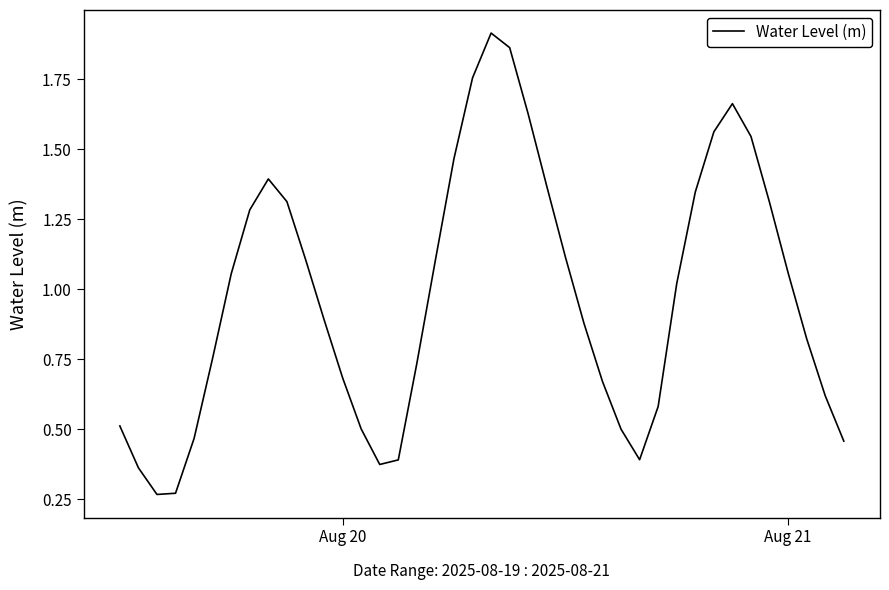

What is the smallest value displayed?

0.3